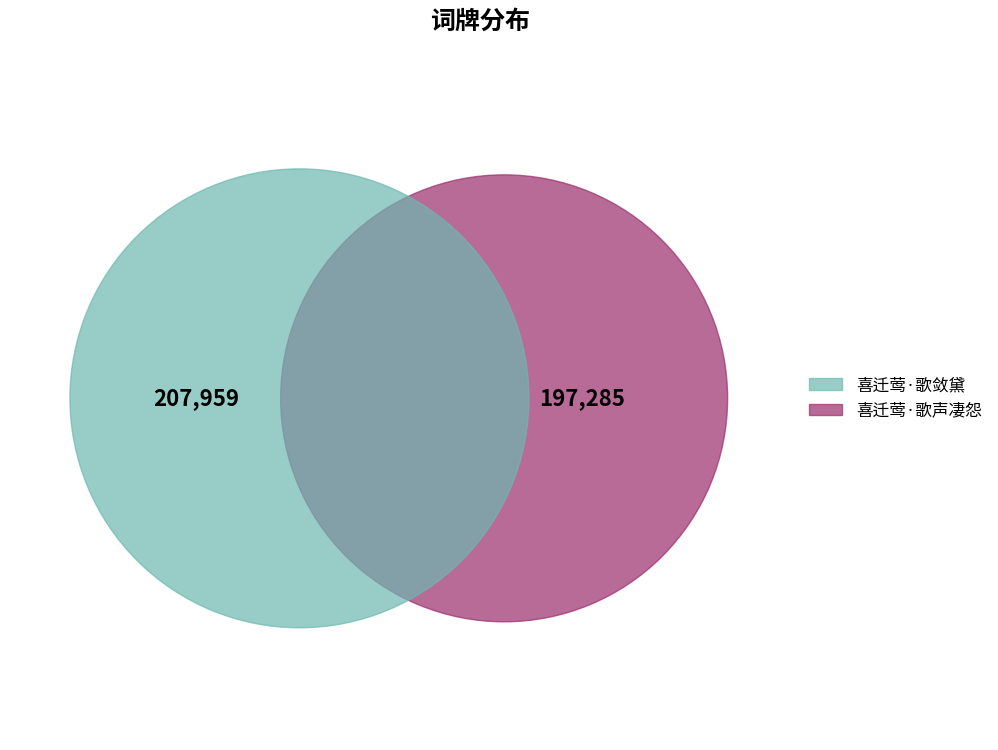

Which has a higher value, 喜迁莺·歌声凄怨 or 喜迁莺·歌敛黛?

喜迁莺·歌敛黛